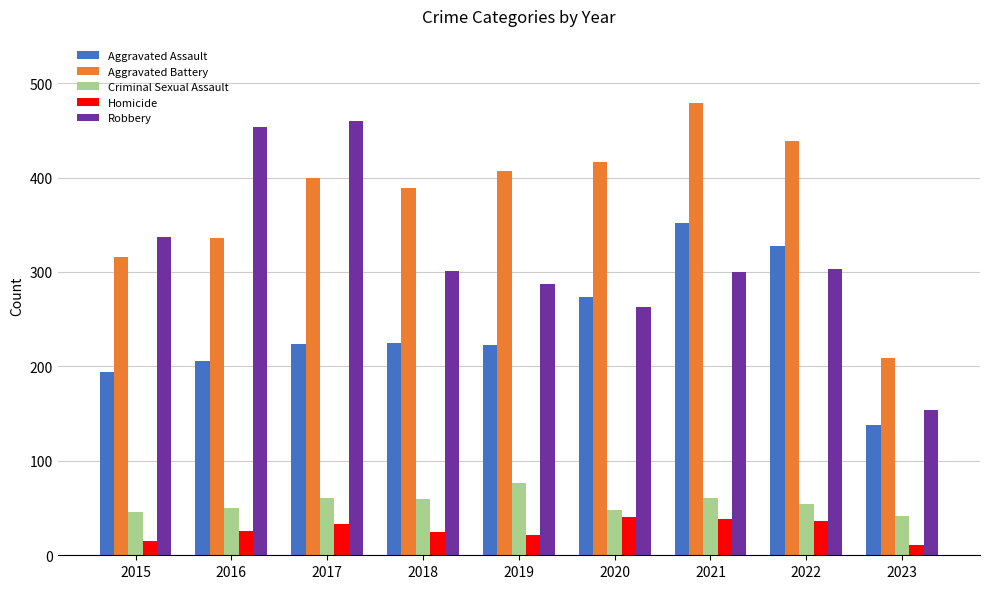

What is the average value of the Robbery series?

318